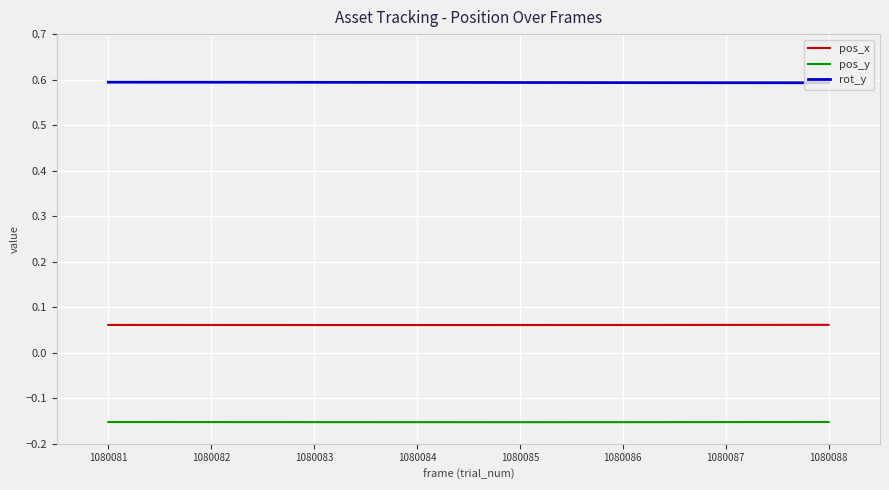

True or false: pos_x and rot_y intersect in this chart.

False